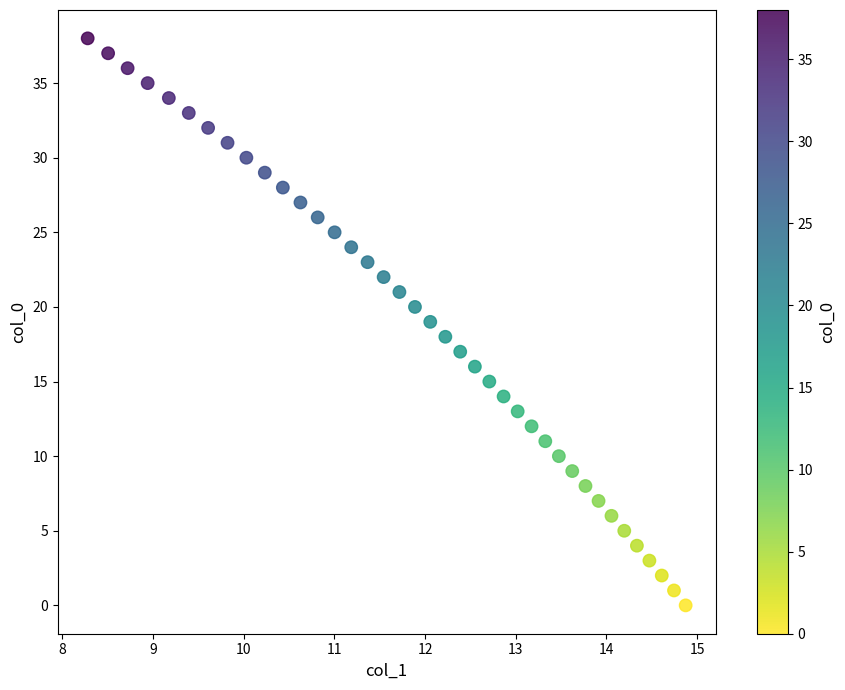

What is the range of Y values (max minus min)?

38